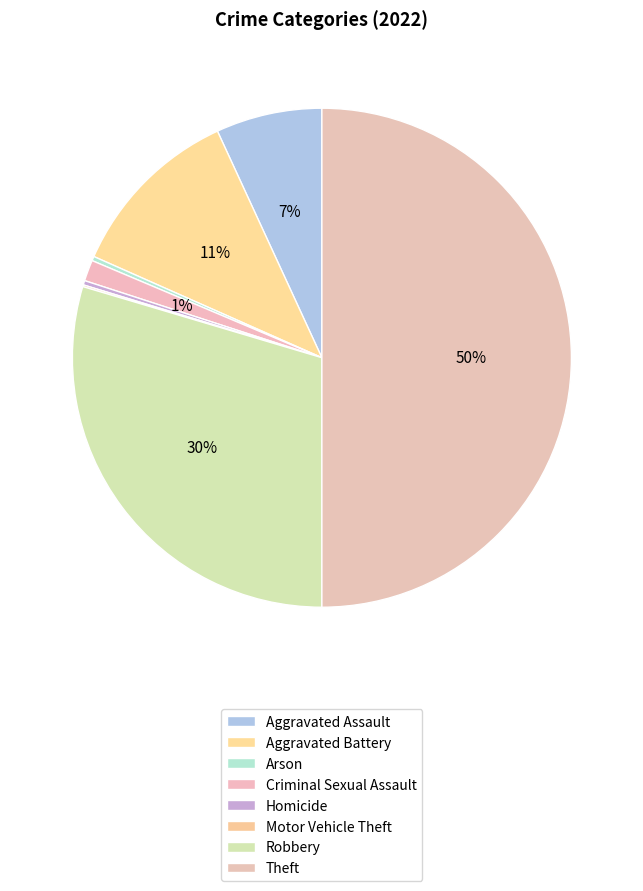

Is it true that Homicide is 13% of the pie?

False